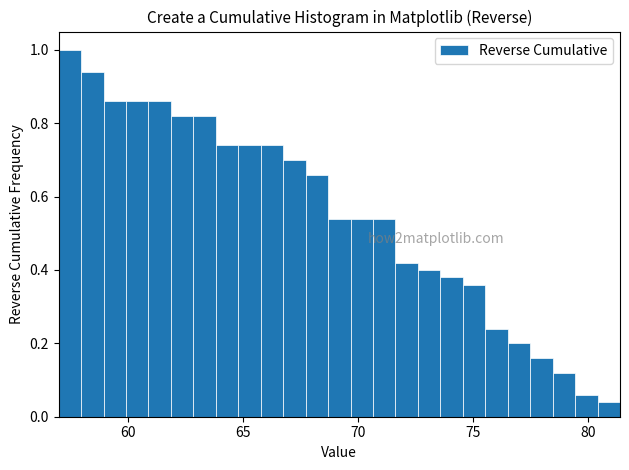

Around what value on the x-axis is the tallest bar? Give the approximate position of its centre, as read against the axis.

57.5